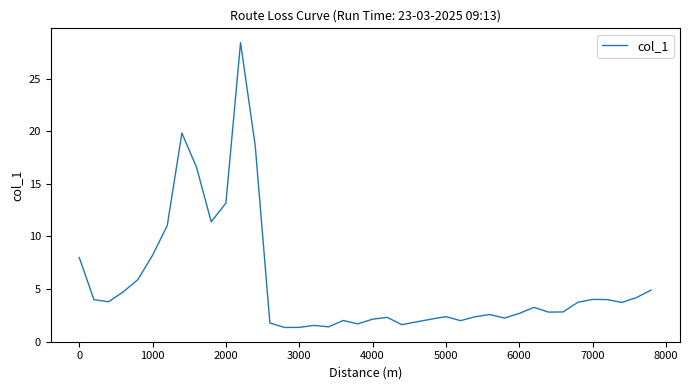

What is the maximum value shown in the chart?

28.4